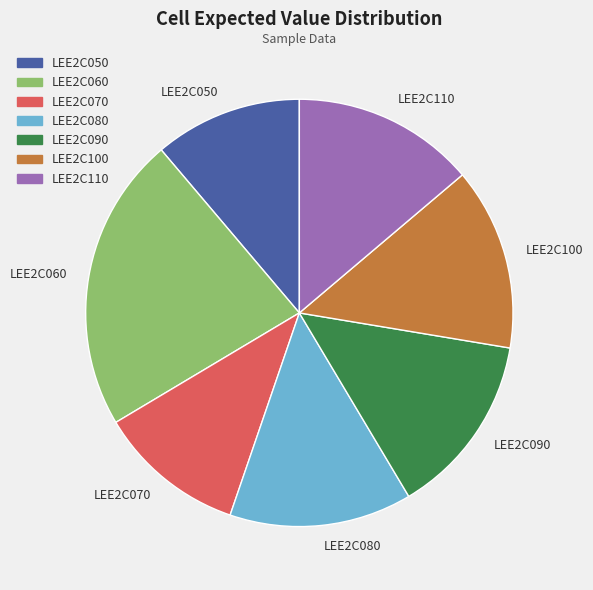

Combined, do LEE2C070 and LEE2C060 account for over 50%?

No